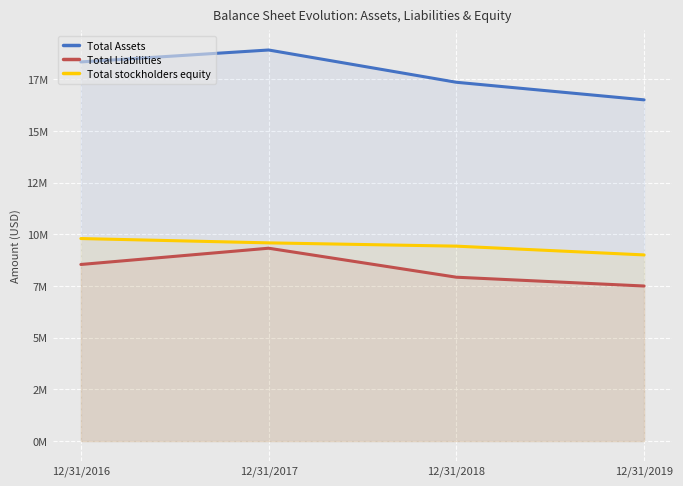

Rank the series at 12/31/2018 from highest to lowest value.

Total Assets, Total stockholders equity, Total Liabilities